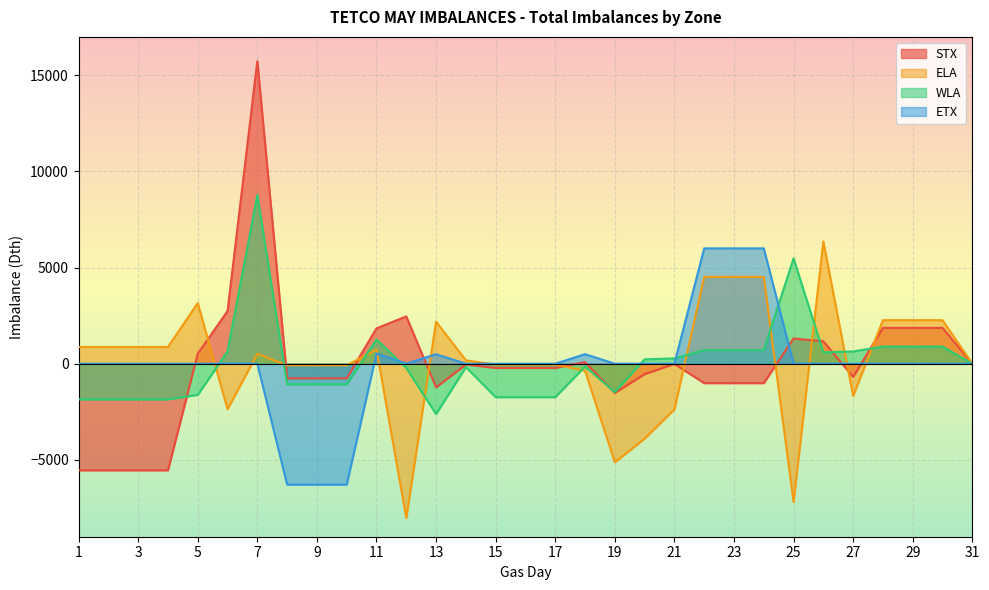

At which category does ETX reach its first local peak?

11